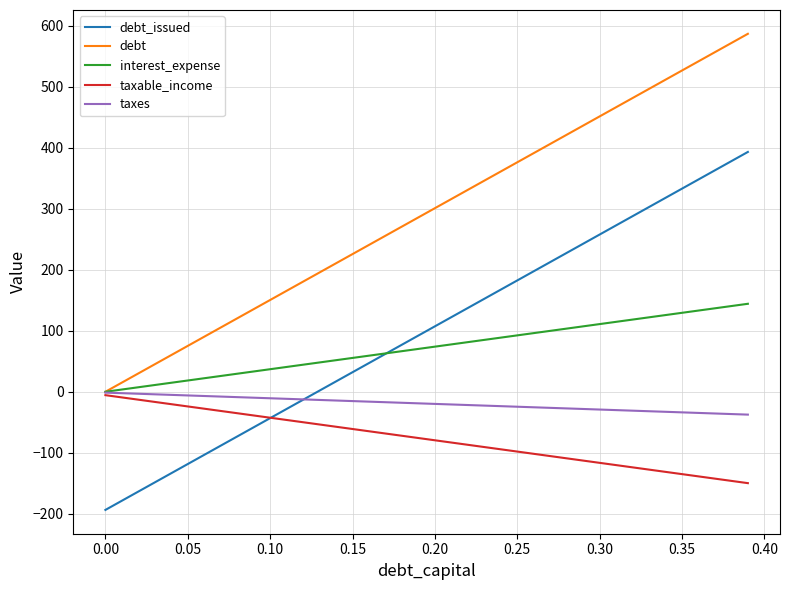

Which series has the largest total across all categories?

debt